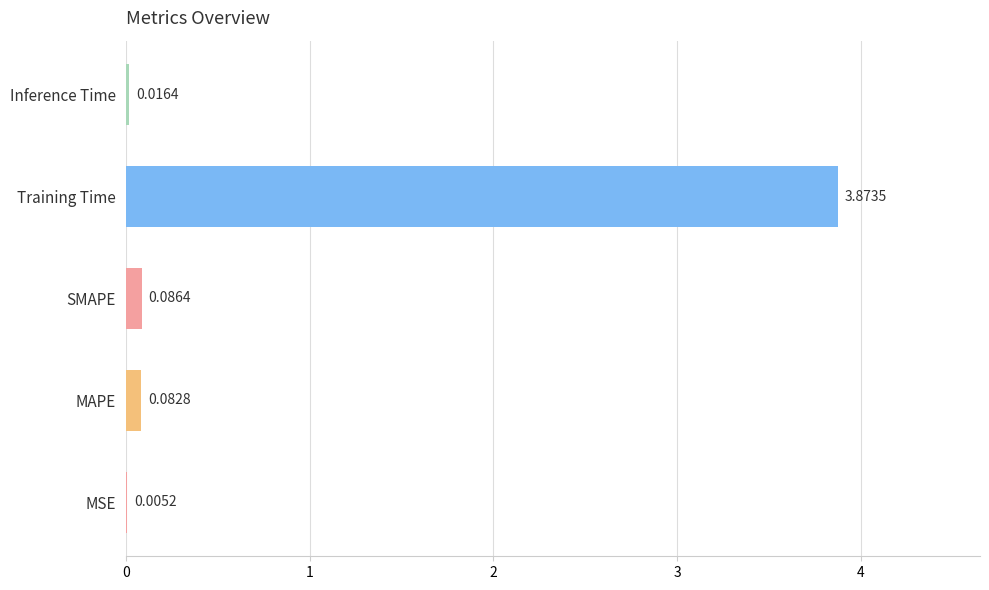

Which label corresponds to the largest value in the chart?

Training Time